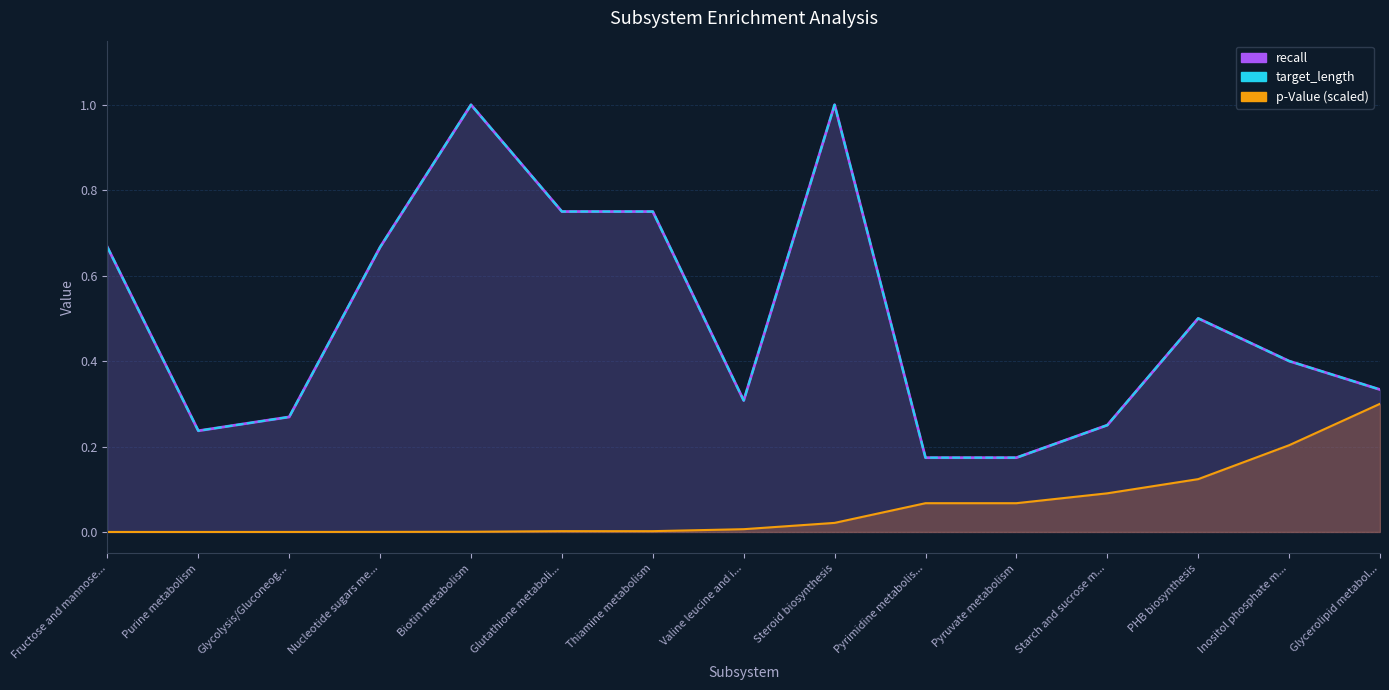

Reading left to right, extract all data points from this chart.

p-Value: 0.0	0.0	0.0	0.0	0.0	0.0	0.0	0.0	0.0	0.1	0.1	0.1	0.1	0.2	0.3
recall: 0.7	0.2	0.3	0.7	1.0	0.8	0.8	0.3	1.0	0.2	0.2	0.2	0.5	0.4	0.3
target_length: 0.7	0.2	0.3	0.7	1.0	0.8	0.8	0.3	1.0	0.2	0.2	0.2	0.5	0.4	0.3